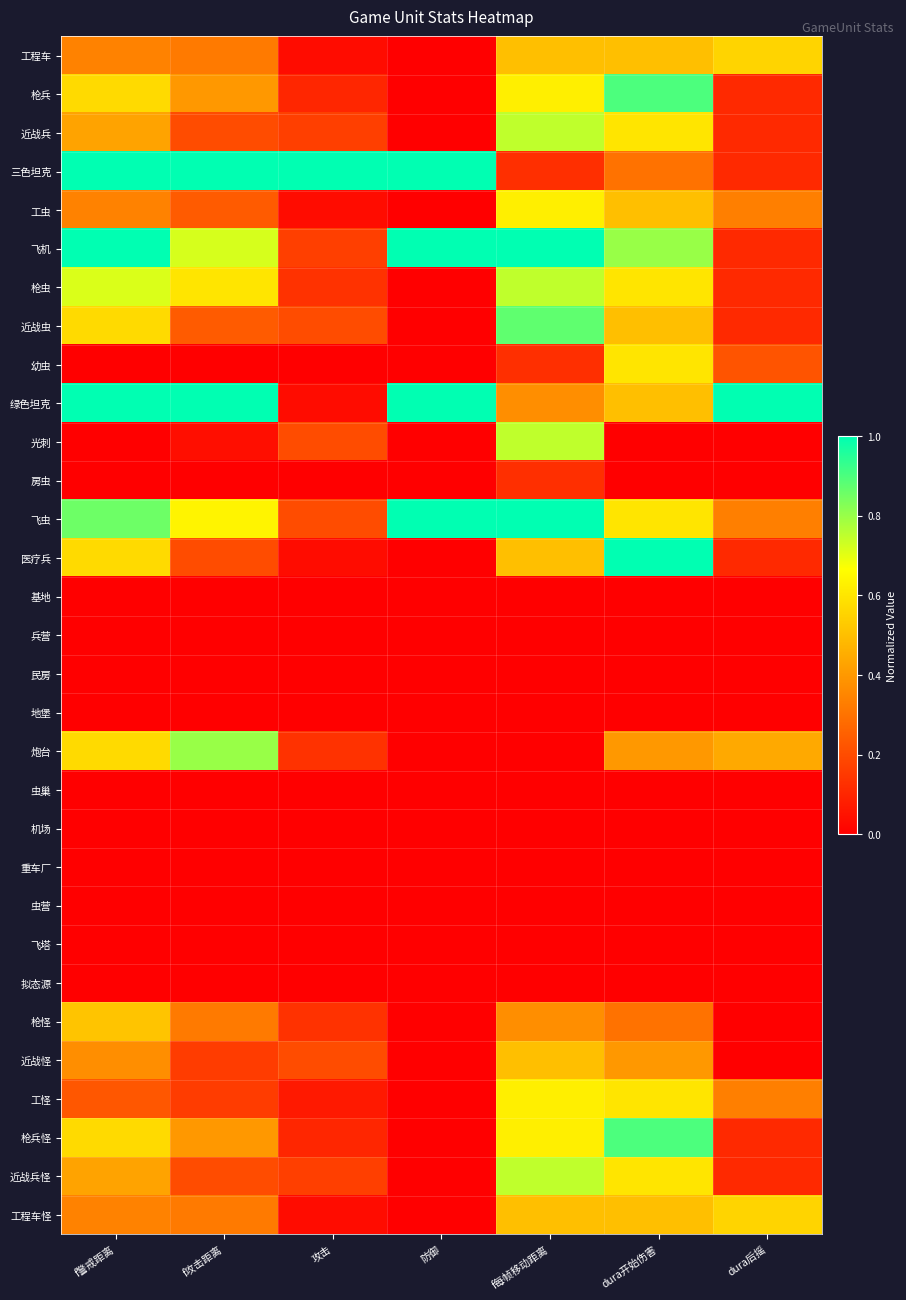

Reading left to right, transcribe all the data shown in this chart.

工程车: f警戒距离=0.3	f攻击距离=0.3	攻击=0.0	防御=0.0	f每帧移动距离=0.5	dura开始伤害=0.5	dura后摇=0.6
枪兵: f警戒距离=0.6	f攻击距离=0.4	攻击=0.1	防御=0.0	f每帧移动距离=0.6	dura开始伤害=0.9	dura后摇=0.1
近战兵: f警戒距离=0.4	f攻击距离=0.2	攻击=0.2	防御=0.0	f每帧移动距离=0.7	dura开始伤害=0.6	dura后摇=0.1
三色坦克: f警戒距离=1.0	f攻击距离=1.0	攻击=1.0	防御=1.0	f每帧移动距离=0.1	dura开始伤害=0.3	dura后摇=0.1
工虫: f警戒距离=0.3	f攻击距离=0.2	攻击=0.0	防御=0.0	f每帧移动距离=0.6	dura开始伤害=0.5	dura后摇=0.3
飞机: f警戒距离=1.0	f攻击距离=0.7	攻击=0.2	防御=1.0	f每帧移动距离=1.0	dura开始伤害=0.8	dura后摇=0.1
枪虫: f警戒距离=0.7	f攻击距离=0.6	攻击=0.1	防御=0.0	f每帧移动距离=0.7	dura开始伤害=0.6	dura后摇=0.1
近战虫: f警戒距离=0.6	f攻击距离=0.2	攻击=0.2	防御=0.0	f每帧移动距离=0.9	dura开始伤害=0.5	dura后摇=0.1
幼虫: f警戒距离=0.0	f攻击距离=0.0	攻击=0.0	防御=0.0	f每帧移动距离=0.1	dura开始伤害=0.6	dura后摇=0.2
绿色坦克: f警戒距离=1.0	f攻击距离=1.0	攻击=0.0	防御=1.0	f每帧移动距离=0.4	dura开始伤害=0.5	dura后摇=1.0
光刺: f警戒距离=0.0	f攻击距离=0.0	攻击=0.2	防御=0.0	f每帧移动距离=0.7	dura开始伤害=0.0	dura后摇=0.0
房虫: f警戒距离=0.0	f攻击距离=0.0	攻击=0.0	防御=0.0	f每帧移动距离=0.1	dura开始伤害=0.0	dura后摇=0.0
飞虫: f警戒距离=0.9	f攻击距离=0.6	攻击=0.2	防御=1.0	f每帧移动距离=1.0	dura开始伤害=0.6	dura后摇=0.3
医疗兵: f警戒距离=0.6	f攻击距离=0.2	攻击=0.0	防御=0.0	f每帧移动距离=0.5	dura开始伤害=1.0	dura后摇=0.1
基地: f警戒距离=0.0	f攻击距离=0.0	攻击=0.0	防御=0.0	f每帧移动距离=0.0	dura开始伤害=0.0	dura后摇=0.0
兵营: f警戒距离=0.0	f攻击距离=0.0	攻击=0.0	防御=0.0	f每帧移动距离=0.0	dura开始伤害=0.0	dura后摇=0.0
民房: f警戒距离=0.0	f攻击距离=0.0	攻击=0.0	防御=0.0	f每帧移动距离=0.0	dura开始伤害=0.0	dura后摇=0.0
地堡: f警戒距离=0.0	f攻击距离=0.0	攻击=0.0	防御=0.0	f每帧移动距离=0.0	dura开始伤害=0.0	dura后摇=0.0
炮台: f警戒距离=0.6	f攻击距离=0.8	攻击=0.1	防御=0.0	f每帧移动距离=0.0	dura开始伤害=0.4	dura后摇=0.4
虫巢: f警戒距离=0.0	f攻击距离=0.0	攻击=0.0	防御=0.0	f每帧移动距离=0.0	dura开始伤害=0.0	dura后摇=0.0
机场: f警戒距离=0.0	f攻击距离=0.0	攻击=0.0	防御=0.0	f每帧移动距离=0.0	dura开始伤害=0.0	dura后摇=0.0
重车厂: f警戒距离=0.0	f攻击距离=0.0	攻击=0.0	防御=0.0	f每帧移动距离=0.0	dura开始伤害=0.0	dura后摇=0.0
虫营: f警戒距离=0.0	f攻击距离=0.0	攻击=0.0	防御=0.0	f每帧移动距离=0.0	dura开始伤害=0.0	dura后摇=0.0
飞塔: f警戒距离=0.0	f攻击距离=0.0	攻击=0.0	防御=0.0	f每帧移动距离=0.0	dura开始伤害=0.0	dura后摇=0.0
拟态源: f警戒距离=0.0	f攻击距离=0.0	攻击=0.0	防御=0.0	f每帧移动距离=0.0	dura开始伤害=0.0	dura后摇=0.0
枪怪: f警戒距离=0.5	f攻击距离=0.3	攻击=0.1	防御=0.0	f每帧移动距离=0.4	dura开始伤害=0.3	dura后摇=0.0
近战怪: f警戒距离=0.4	f攻击距离=0.2	攻击=0.2	防御=0.0	f每帧移动距离=0.5	dura开始伤害=0.4	dura后摇=0.0
工怪: f警戒距离=0.2	f攻击距离=0.2	攻击=0.1	防御=0.0	f每帧移动距离=0.6	dura开始伤害=0.6	dura后摇=0.3
枪兵怪: f警戒距离=0.6	f攻击距离=0.4	攻击=0.1	防御=0.0	f每帧移动距离=0.6	dura开始伤害=0.9	dura后摇=0.1
近战兵怪: f警戒距离=0.4	f攻击距离=0.2	攻击=0.2	防御=0.0	f每帧移动距离=0.7	dura开始伤害=0.6	dura后摇=0.1
工程车怪: f警戒距离=0.3	f攻击距离=0.3	攻击=0.0	防御=0.0	f每帧移动距离=0.5	dura开始伤害=0.5	dura后摇=0.6